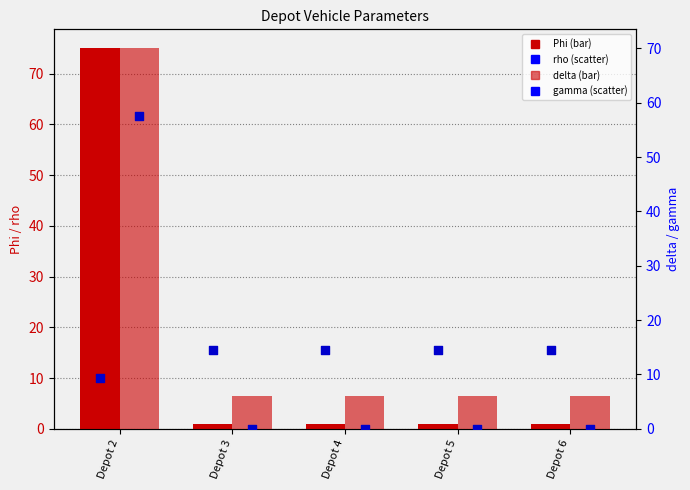

What is the total value across all series at Depot 2?

212.5